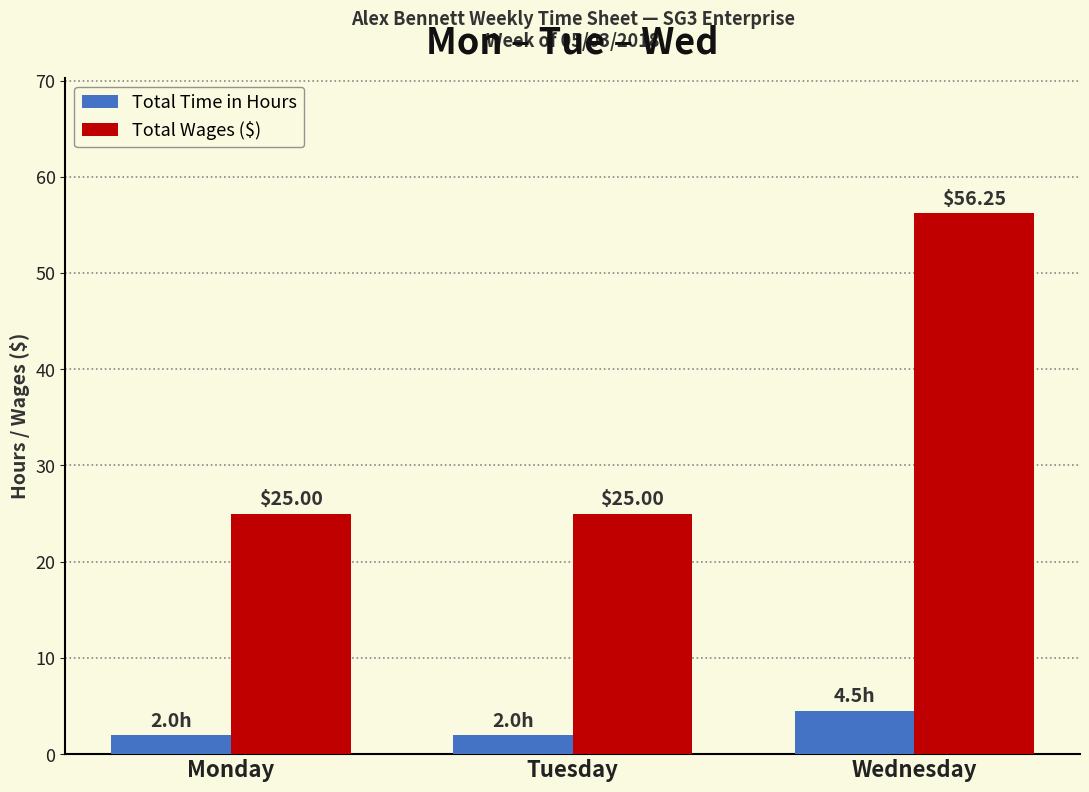

What is the spread (max minus min) of values at Monday?

23.0